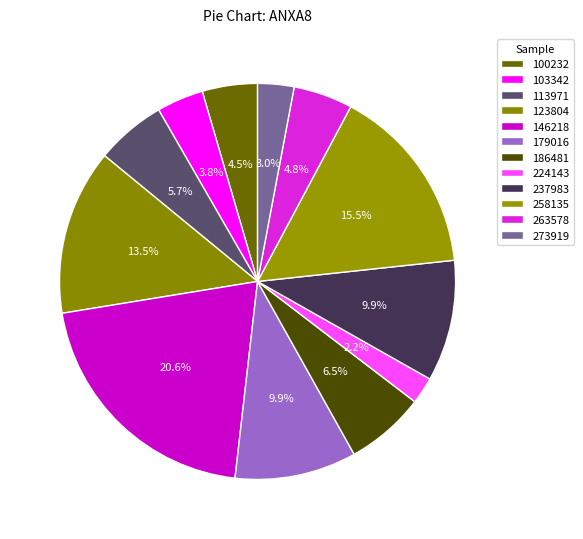

How many slices are in this pie chart?

12